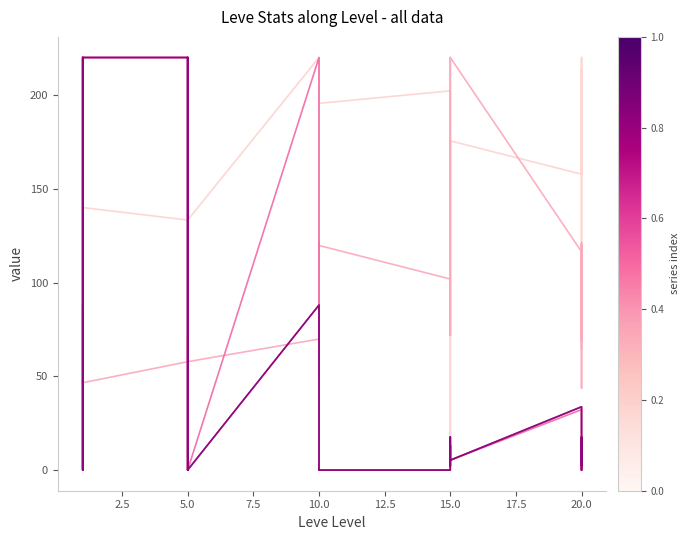

True or false: currentAveragePriceHQ has a value of 2.7 at 15.0.

False